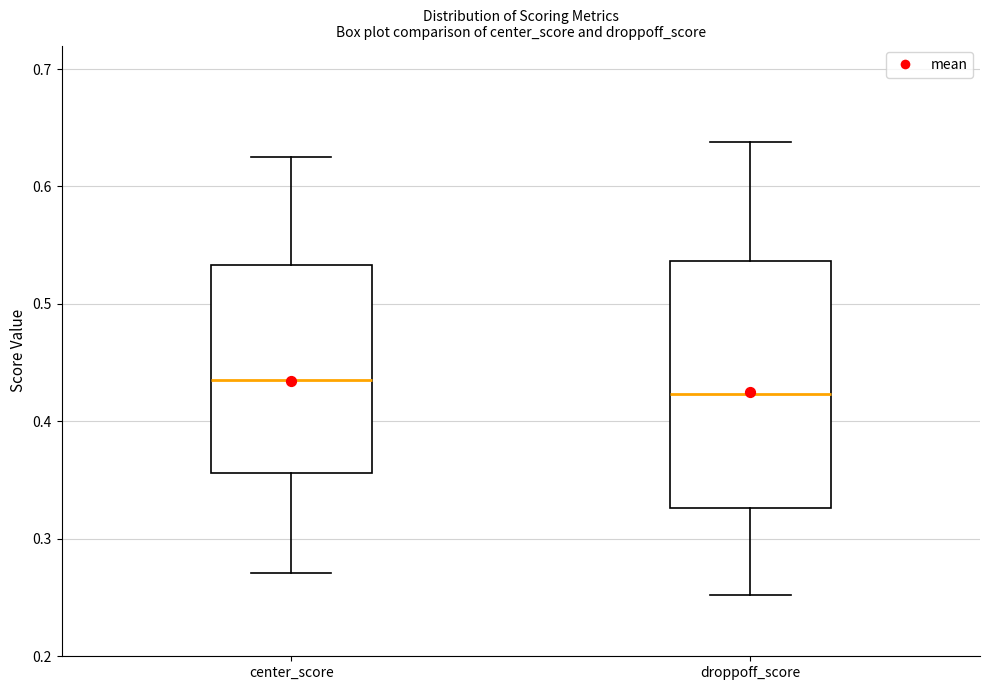

Reading left to right, transcribe this box plot: for each box, give where its median line is, the range the box spans, and where its two whiskers end, as read against the y-axis. The values are not printed on the chart, so give them approximately, as read against the axis.

center_score: median 0.43, box 0.36 to 0.53, whiskers 0.27 to 0.63
droppoff_score: median 0.42, box 0.33 to 0.54, whiskers 0.25 to 0.64